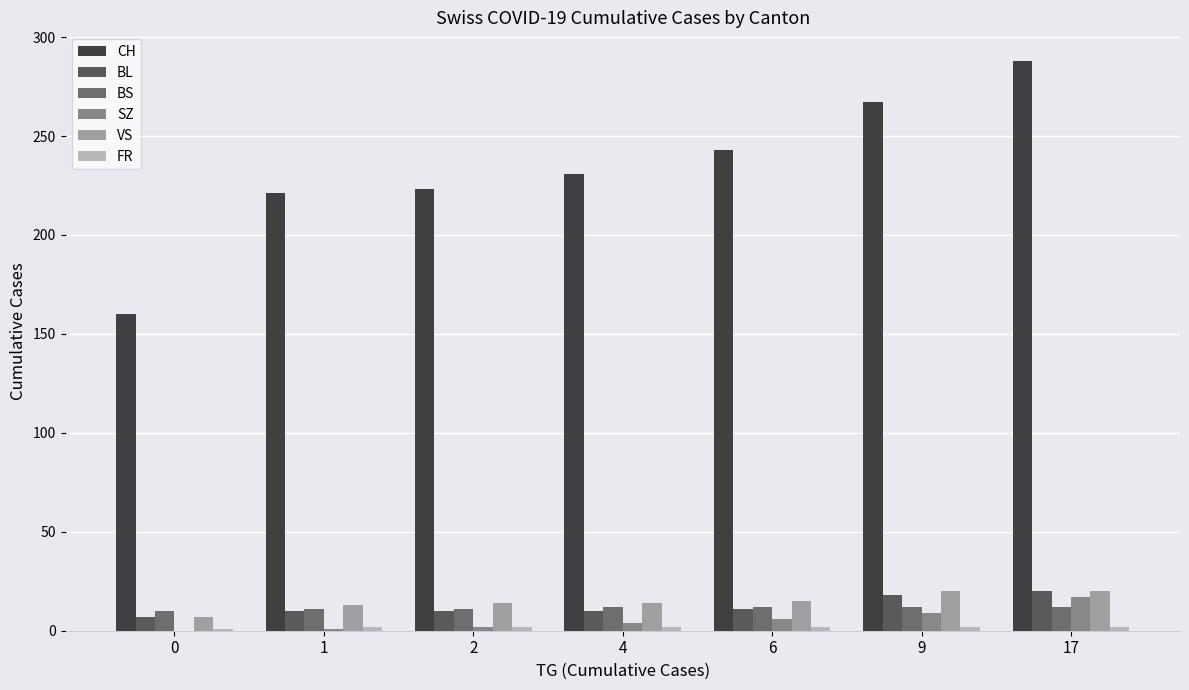

Count the number of categories in the chart.

7